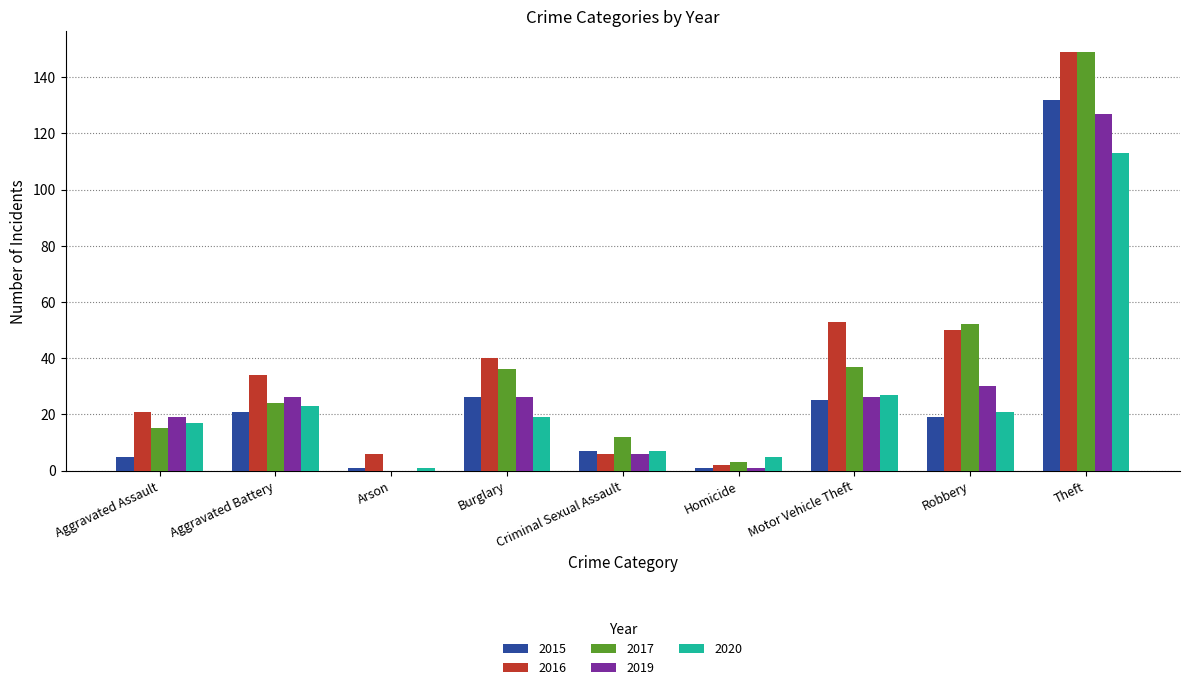

Is the value of 2019 at Homicide greater than the value of 2017 at Aggravated Battery?

No